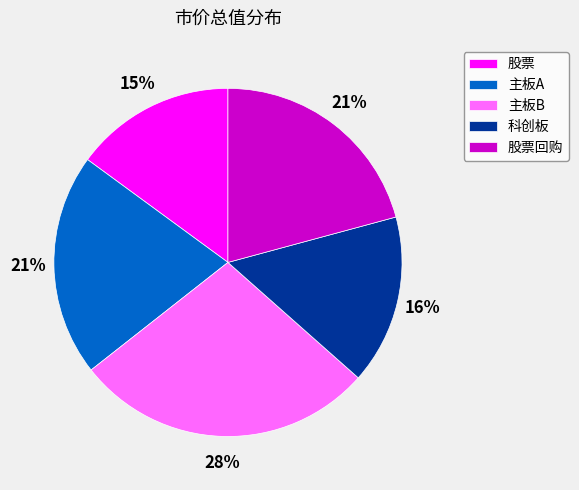

Is 主板B the majority of the pie?

No